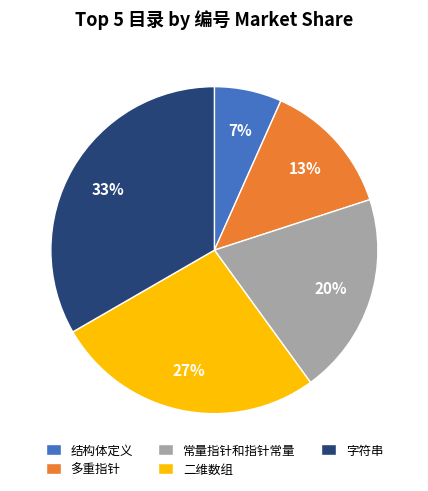

How many segments does this pie chart have?

5